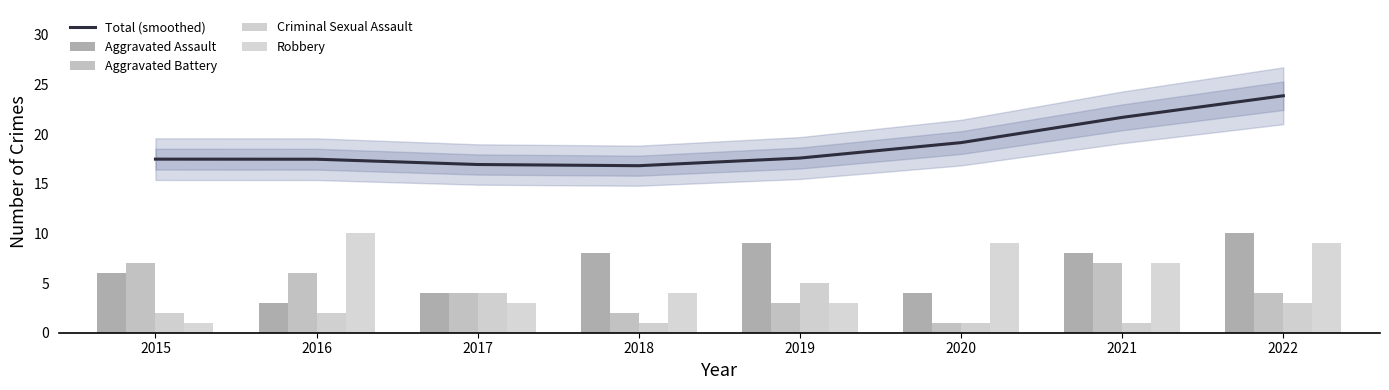

The value of Criminal Sexual Assault at 2020 is 1.0. True or false?

True